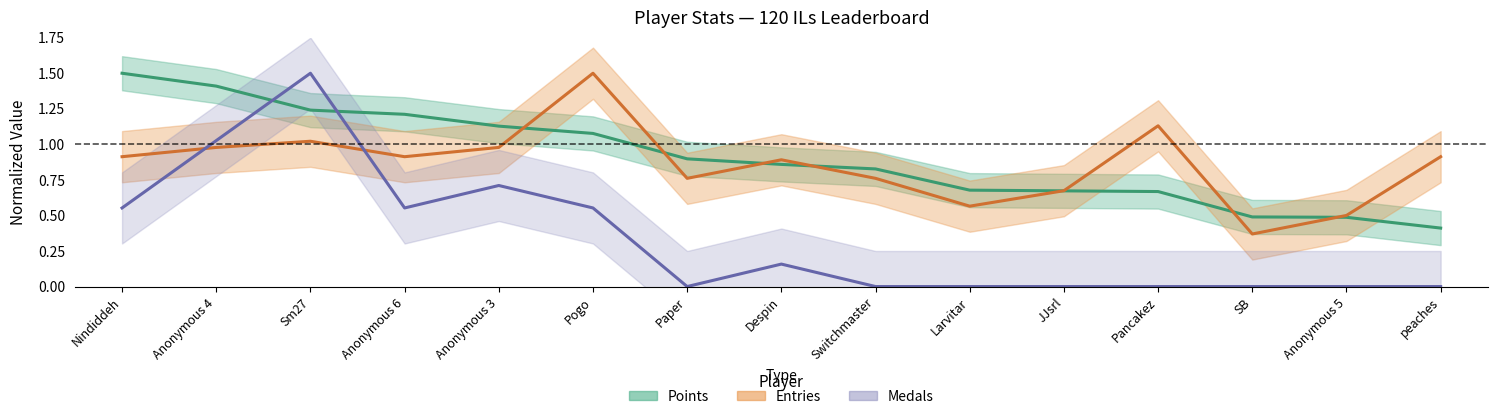

How many interior local peaks does the Entries series have?

4